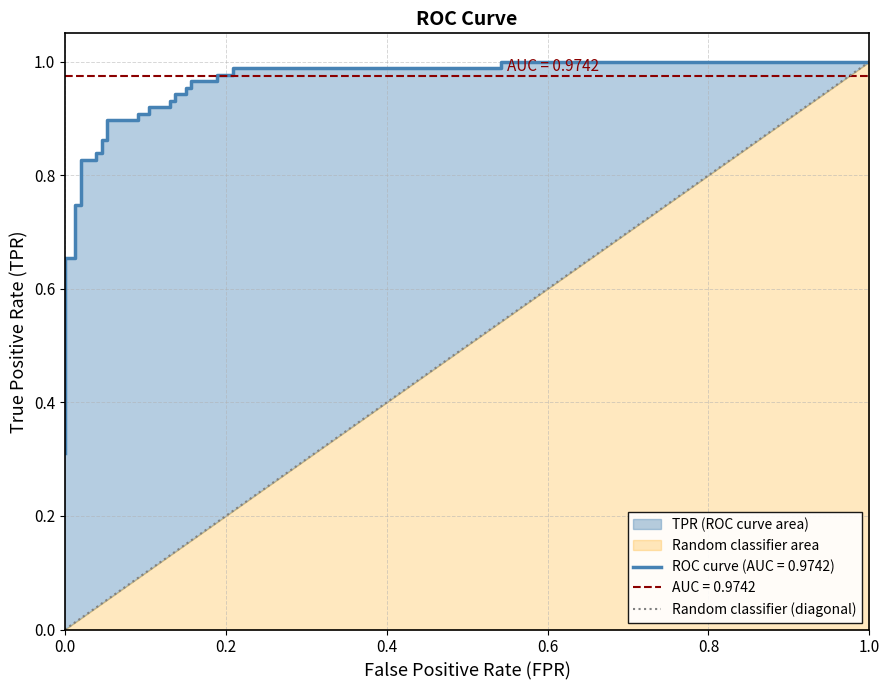

The value at 0.2 is 1. True or false?

True